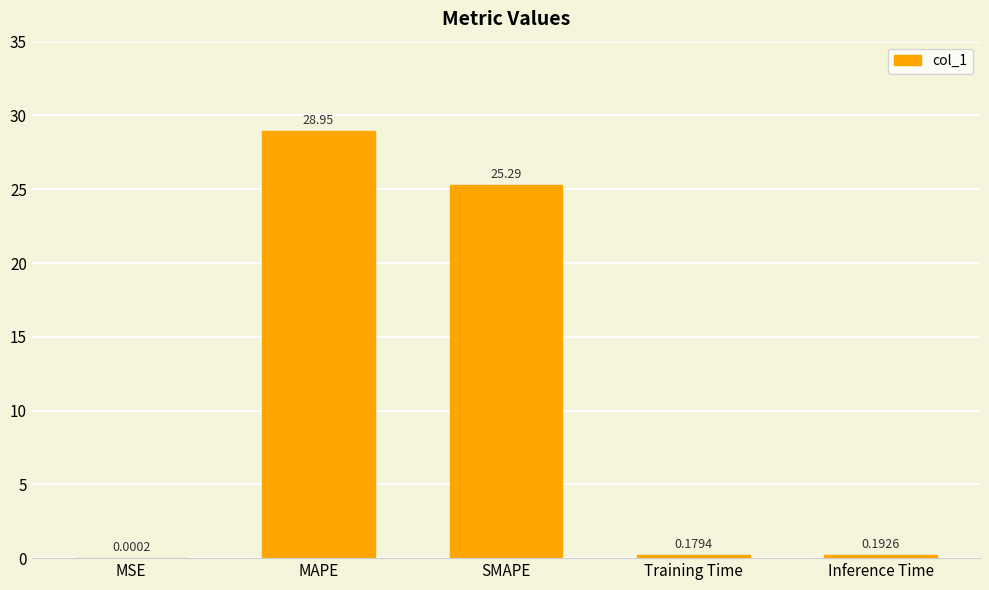

What is the change in value from MSE to Training Time?

+0.2